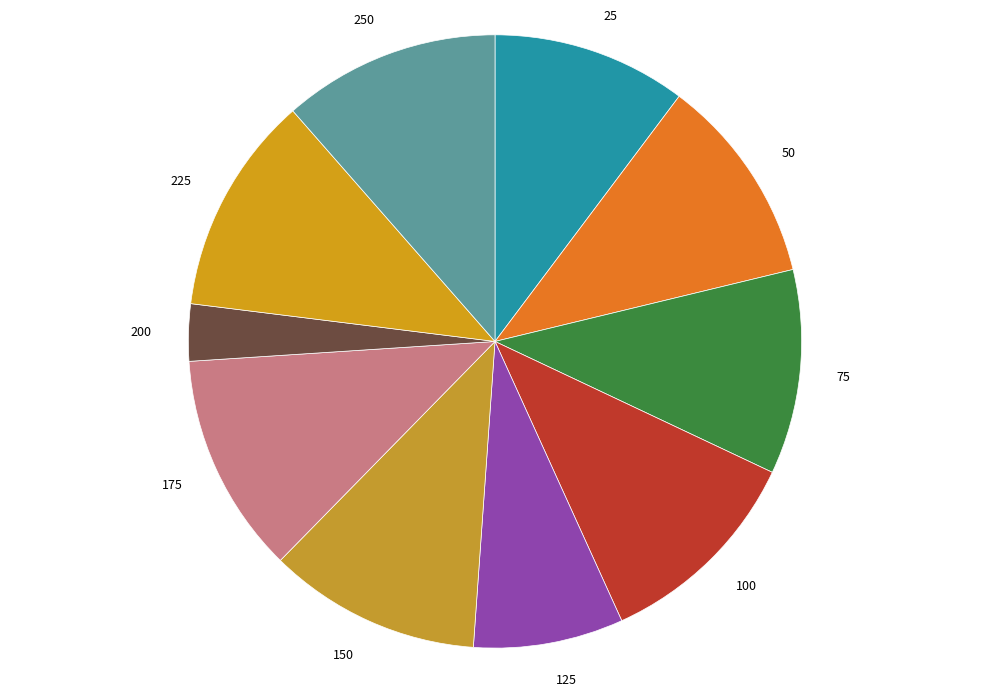

How many slices are in this pie chart?

10